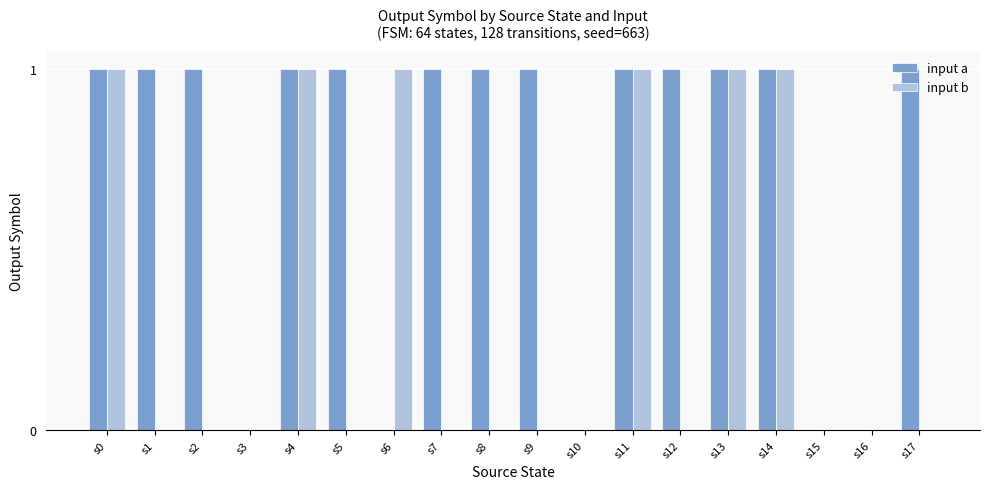

What is the sum of all input b values?

6